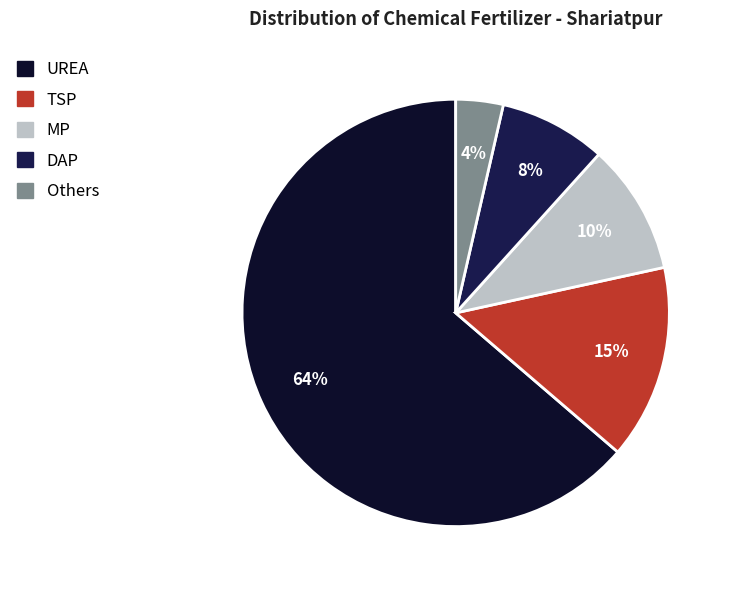

To the nearest percent, what is the difference between the largest and smallest slice percentages?

60%